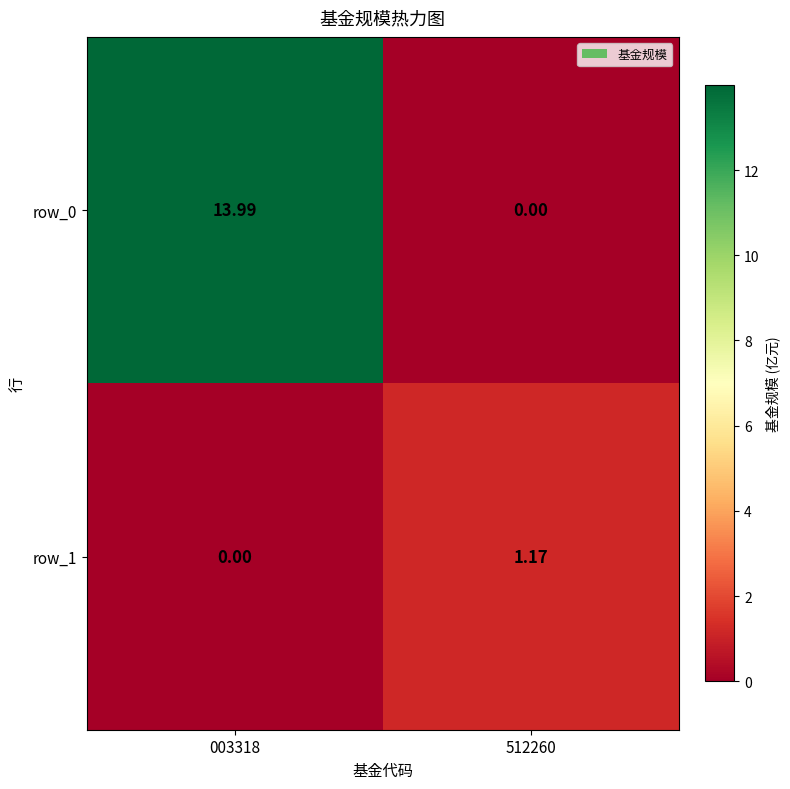

The value of row_0 at 512260 is 0.0. True or false?

True